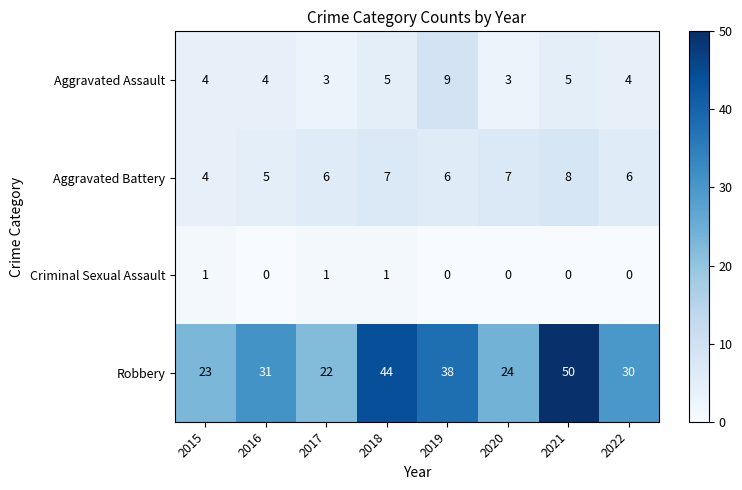

What is the difference between the maximum and minimum values in the Aggravated Assault series?

6